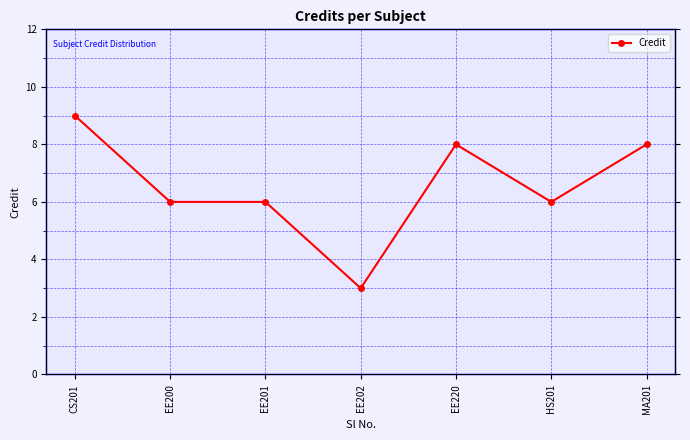

True or false: the data has more than 0 interior local peaks.

True